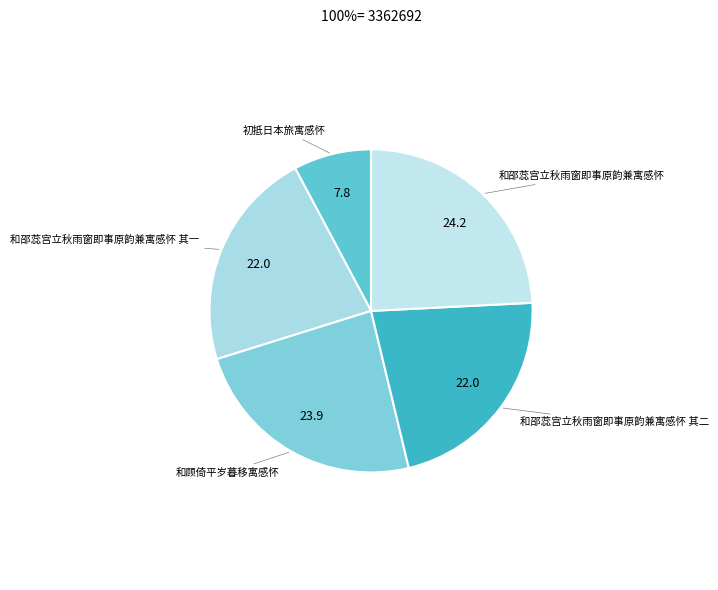

Rank the categories by value from lowest to highest.

初抵日本旅寓感怀, 和邵蕊宫立秋雨窗即事原韵兼寓感怀 其一, 和邵蕊宫立秋雨窗即事原韵兼寓感怀 其二, 和顾倚平岁暮移寓感怀, 和邵蕊宫立秋雨窗即事原韵兼寓感怀